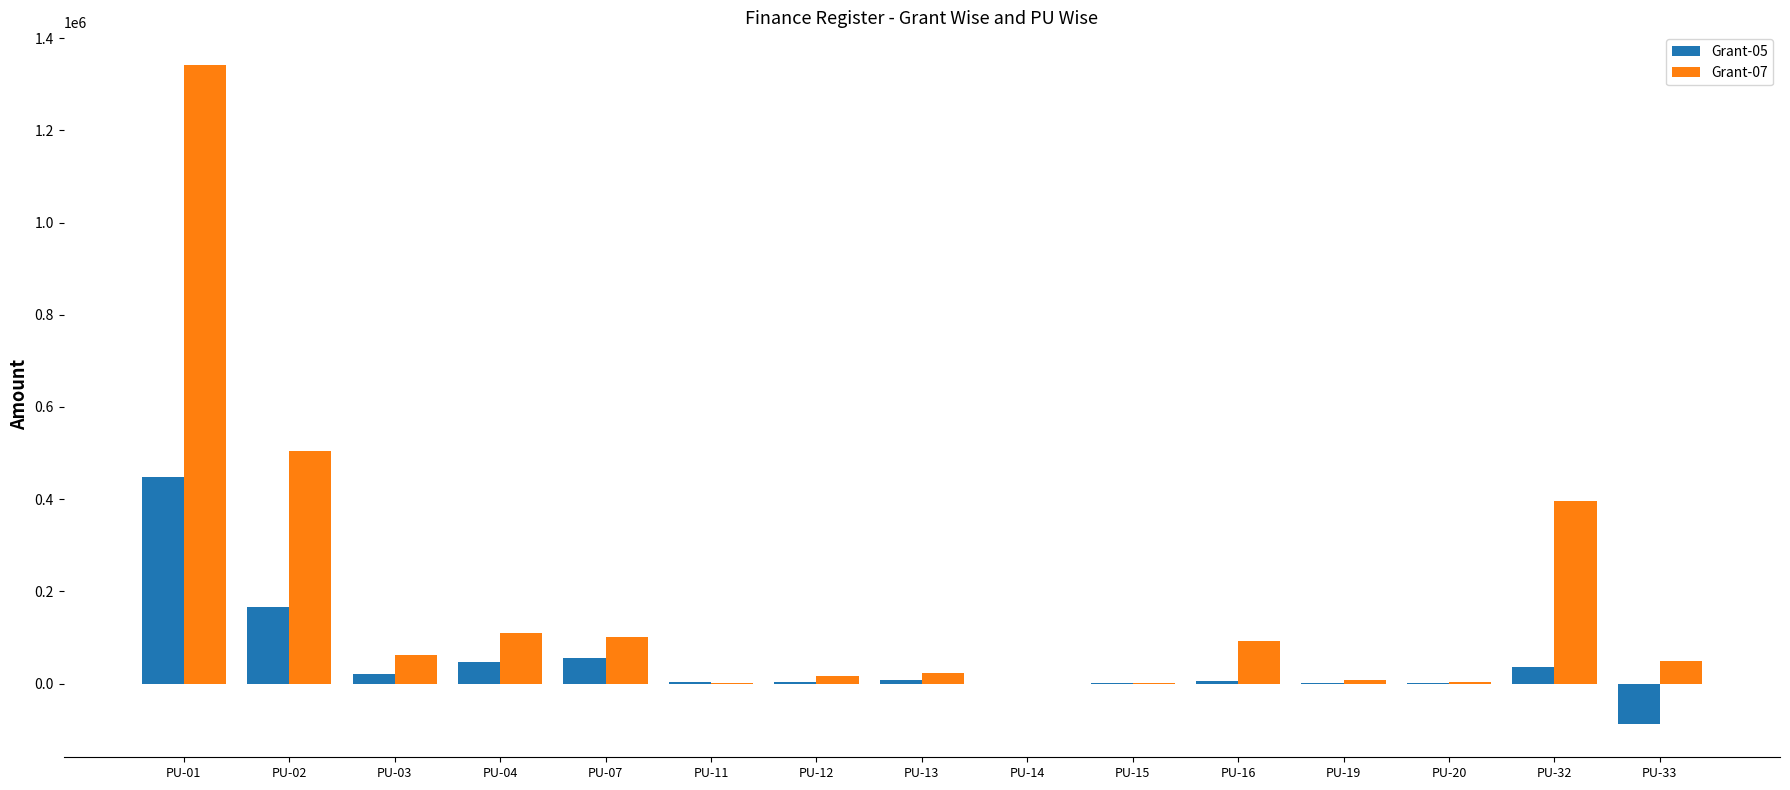

At which label does Grant-05 reach its peak?

PU-01